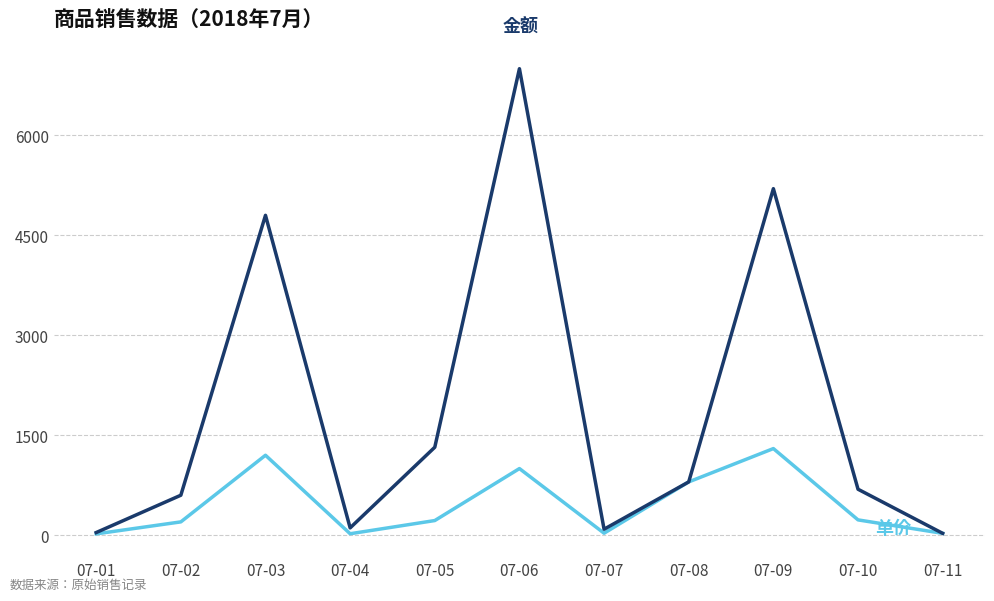

What is the average value of the 单价 series?

459